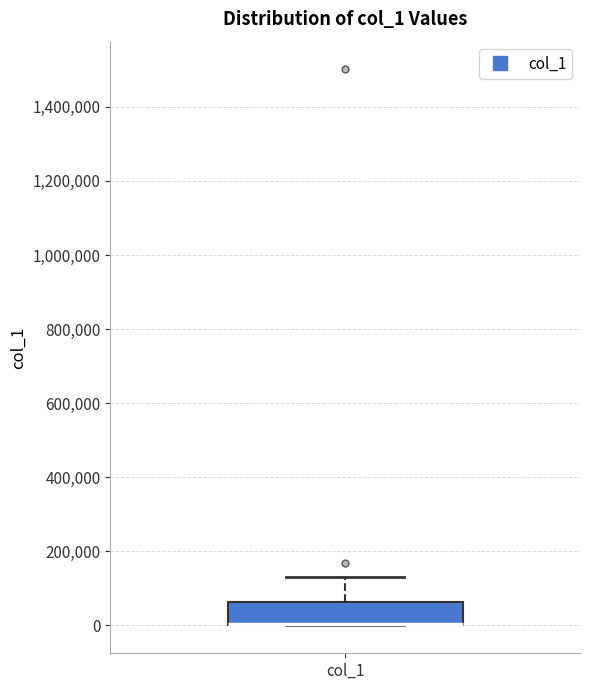

Where is the upper edge of the box for col_1 on the y-axis? The values are not printed on the chart, so give them approximately, as read against the axis.

60000